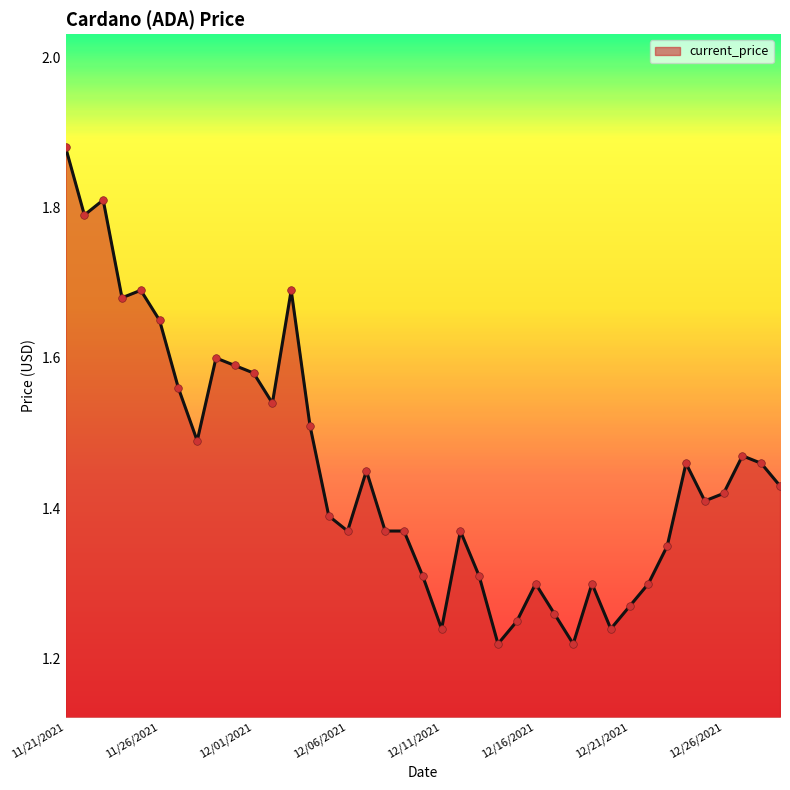

What is the difference between the maximum and minimum values?

0.7